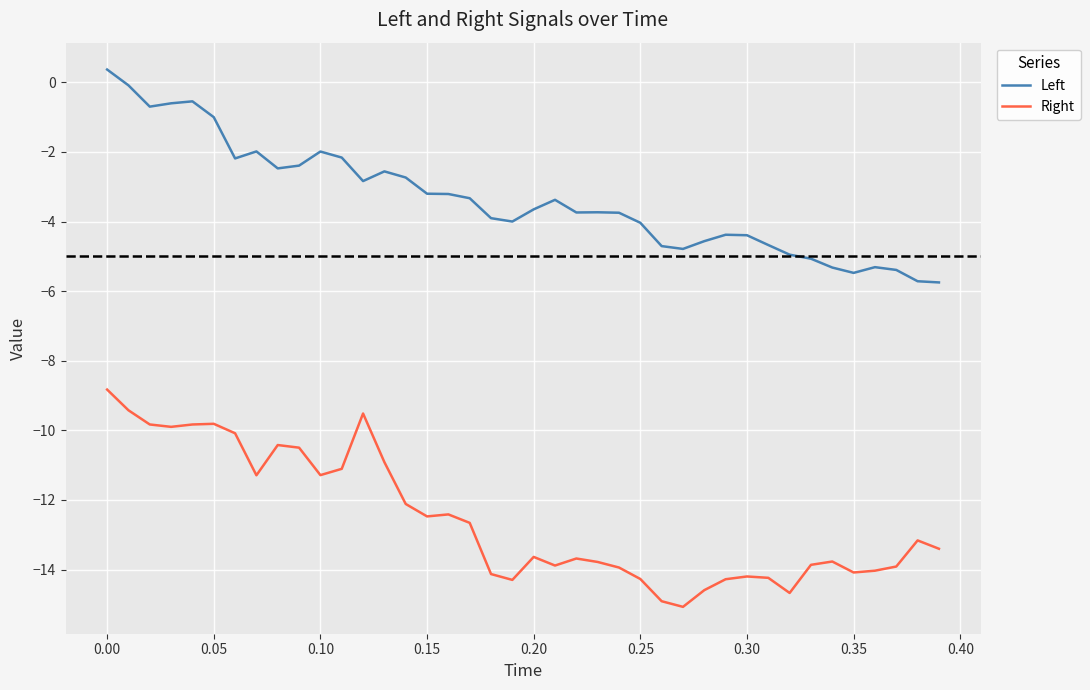

Which series has the largest total across all categories?

Left